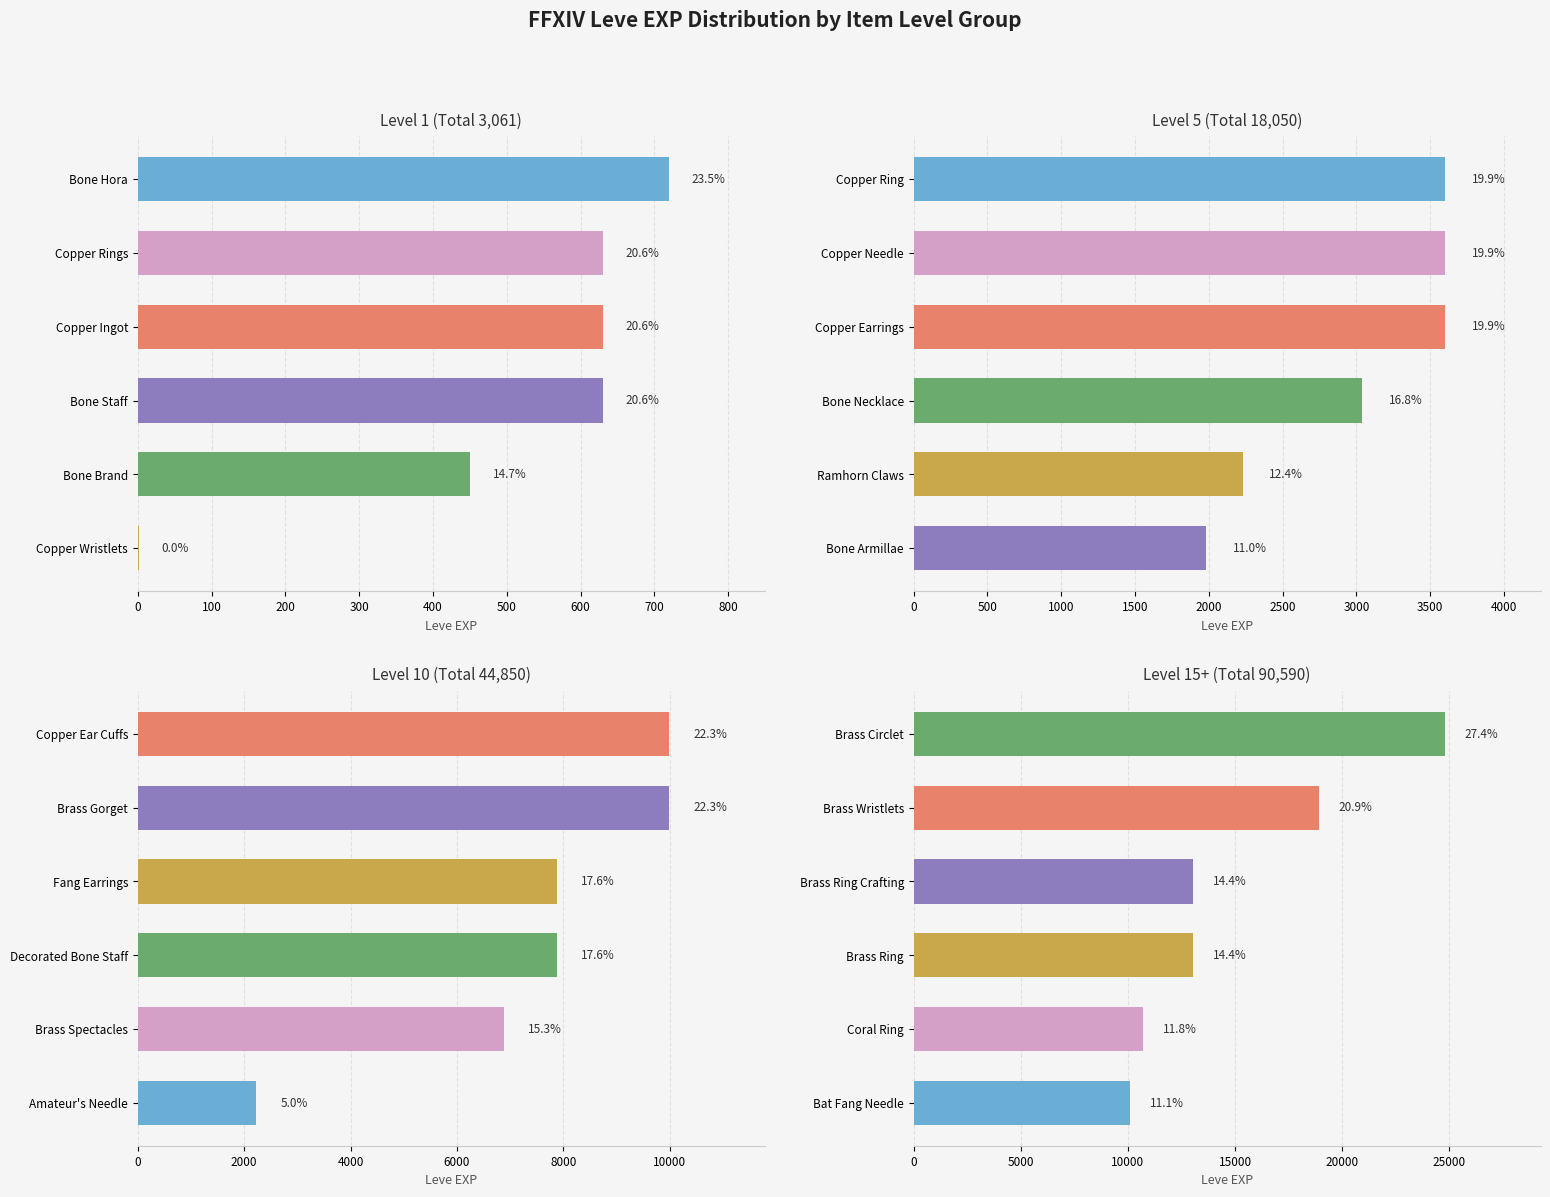

What is the maximum value shown in the chart?

24790